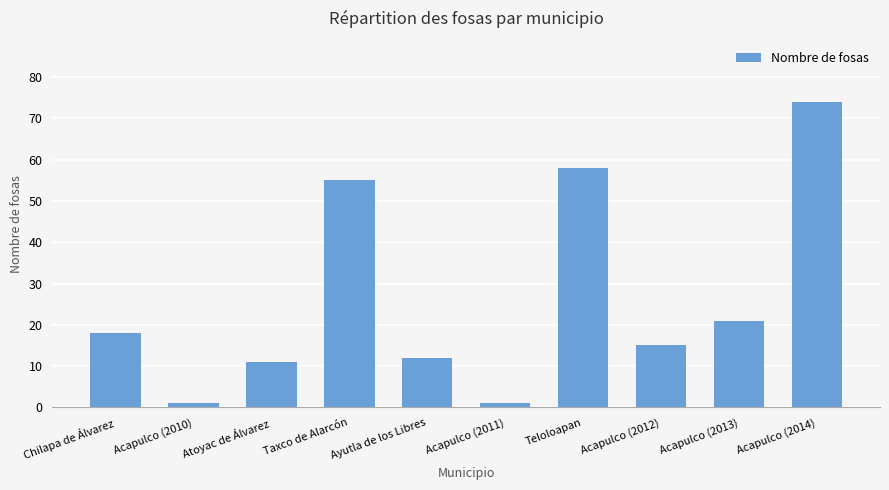

What is the change in value from Acapulco (2012) to Acapulco (2014)?

+59